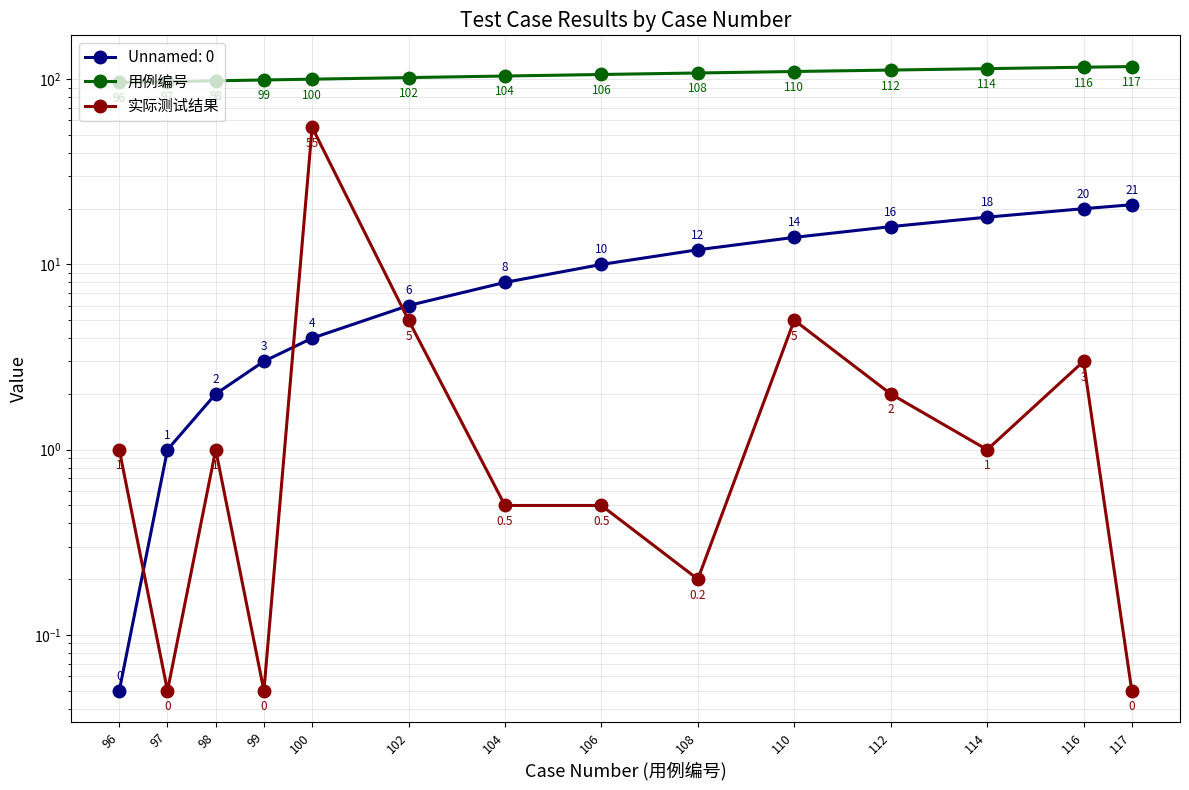

True or false: 用例编号 and 实际测试结果 cross at least once.

False